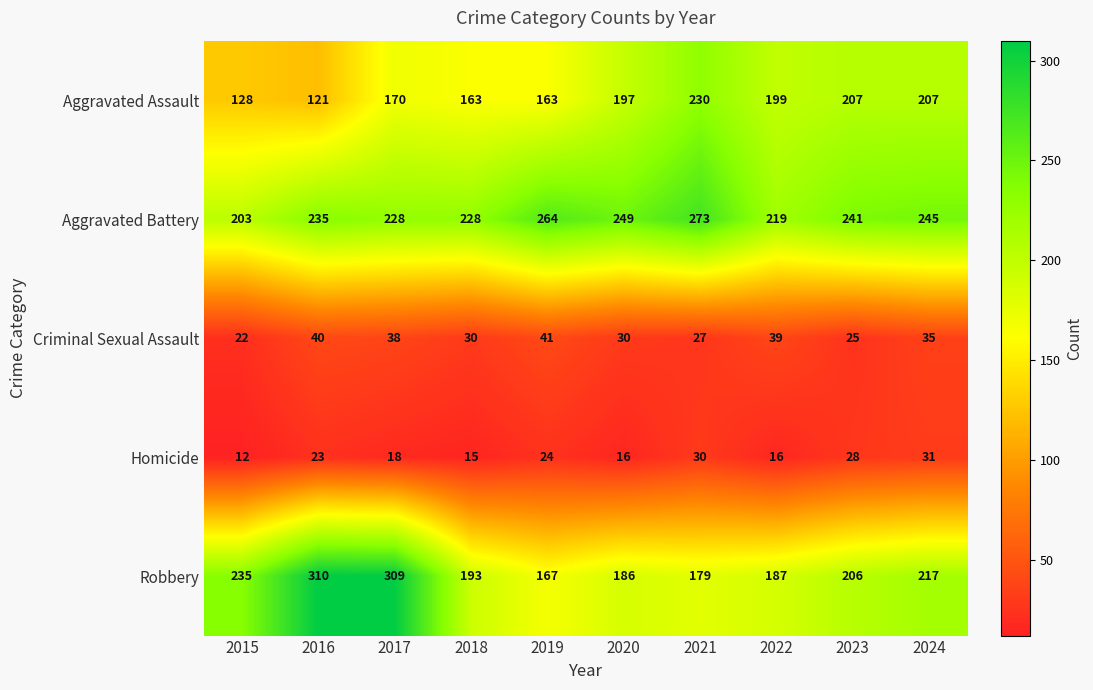

What is the difference between the maximum and minimum values in the Aggravated Assault series?

109